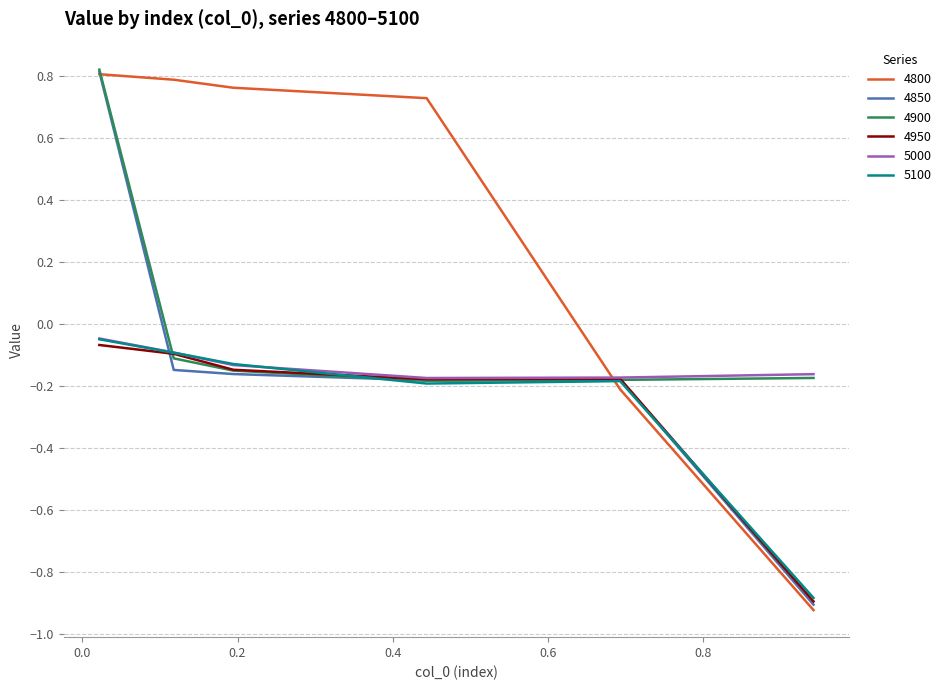

After their last crossing, which series has the higher values: 5100 or 4800?

5100